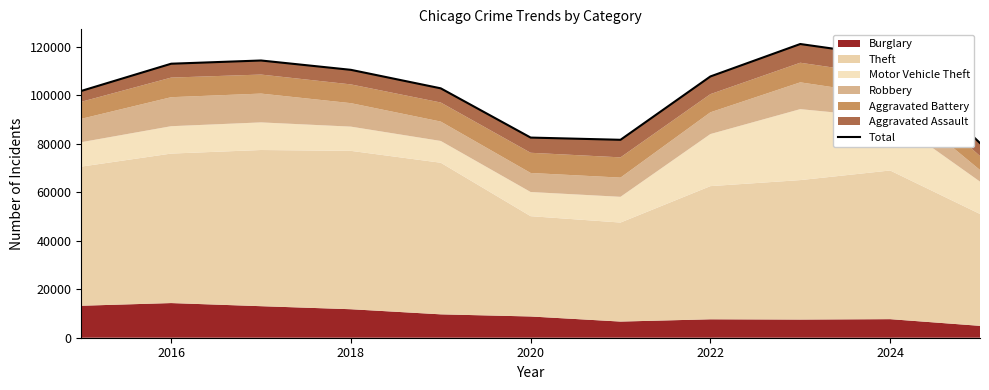

What is the greatest value displayed?

121081